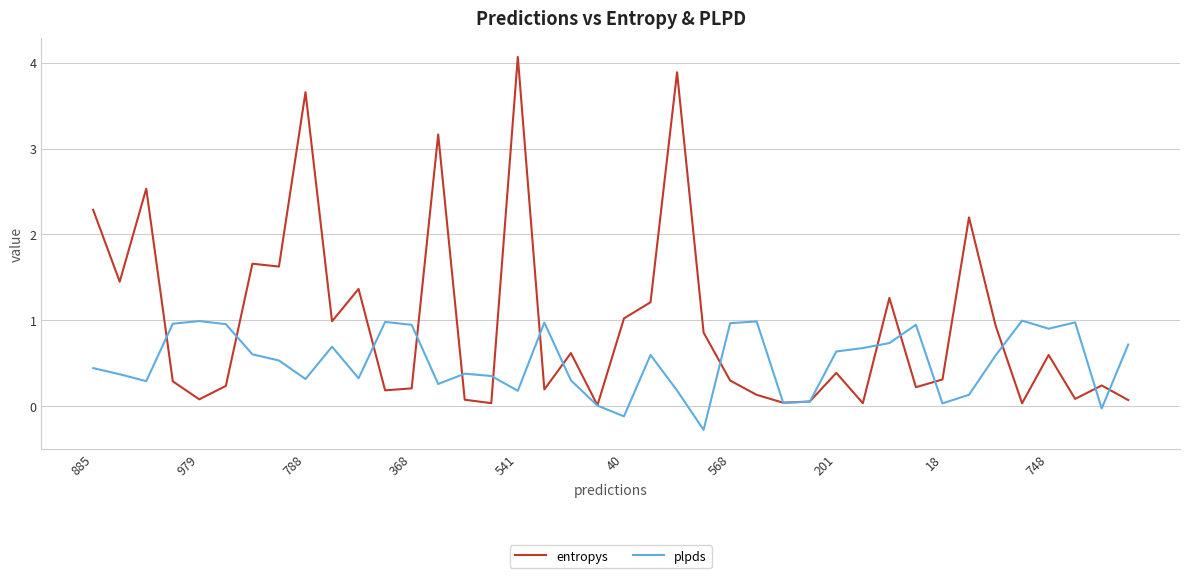

Which series has the widest spread of values?

entropys